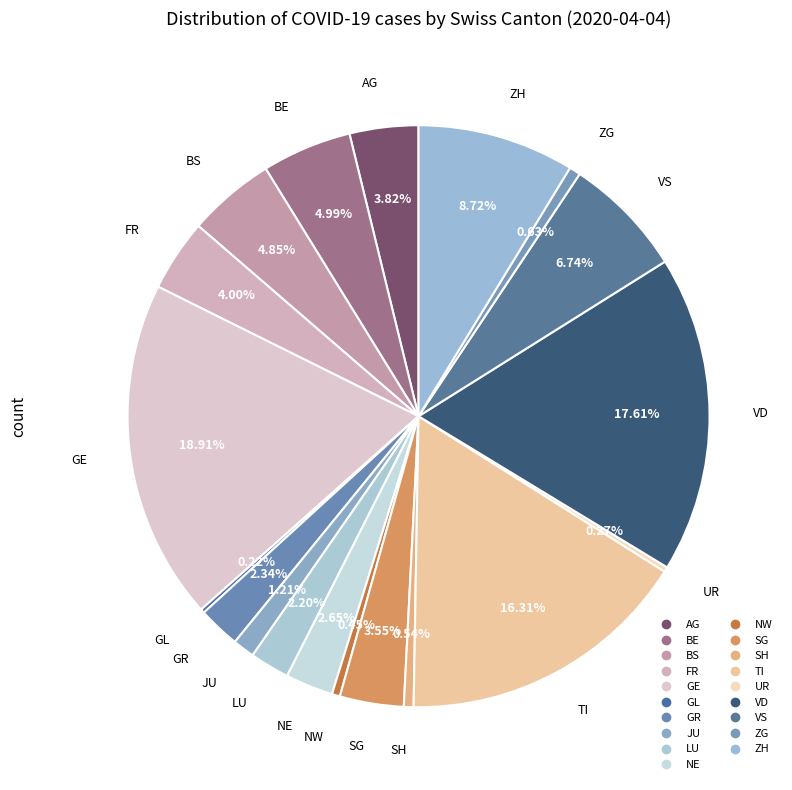

To the nearest percent, what portion does BS represent?

5%